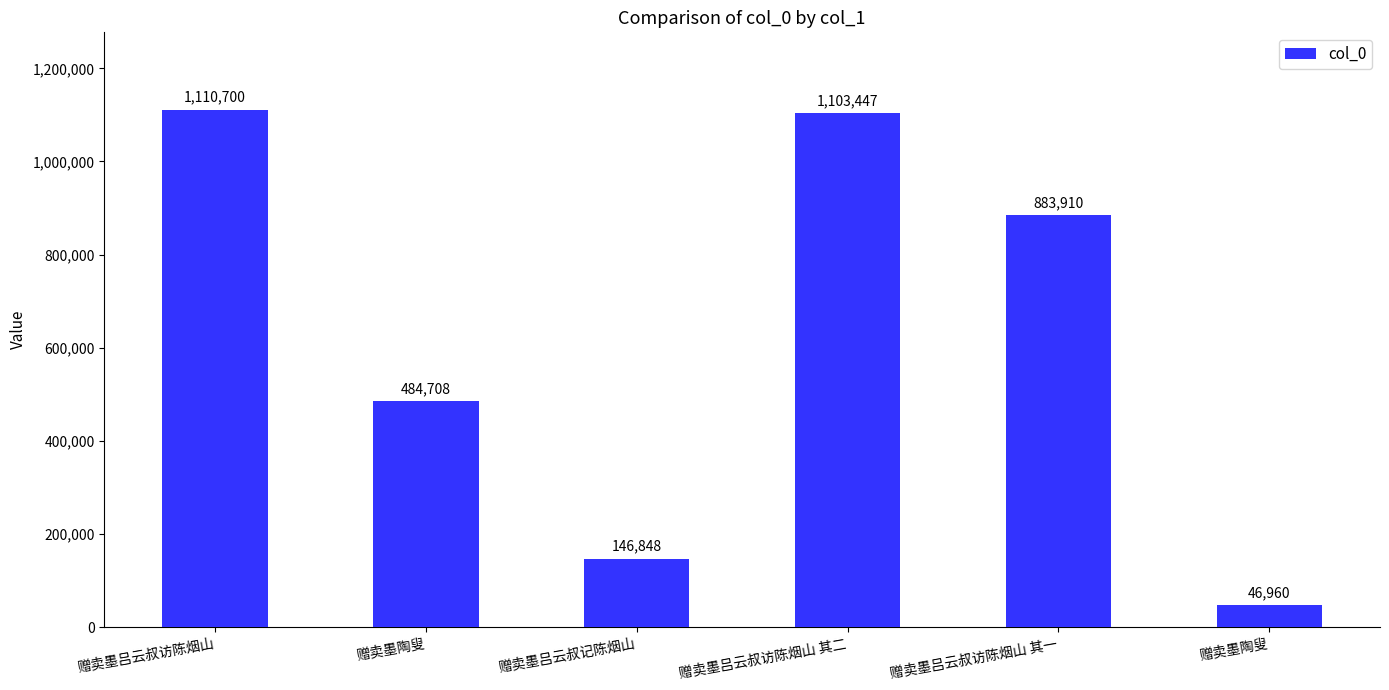

How many bars are there in total?

6